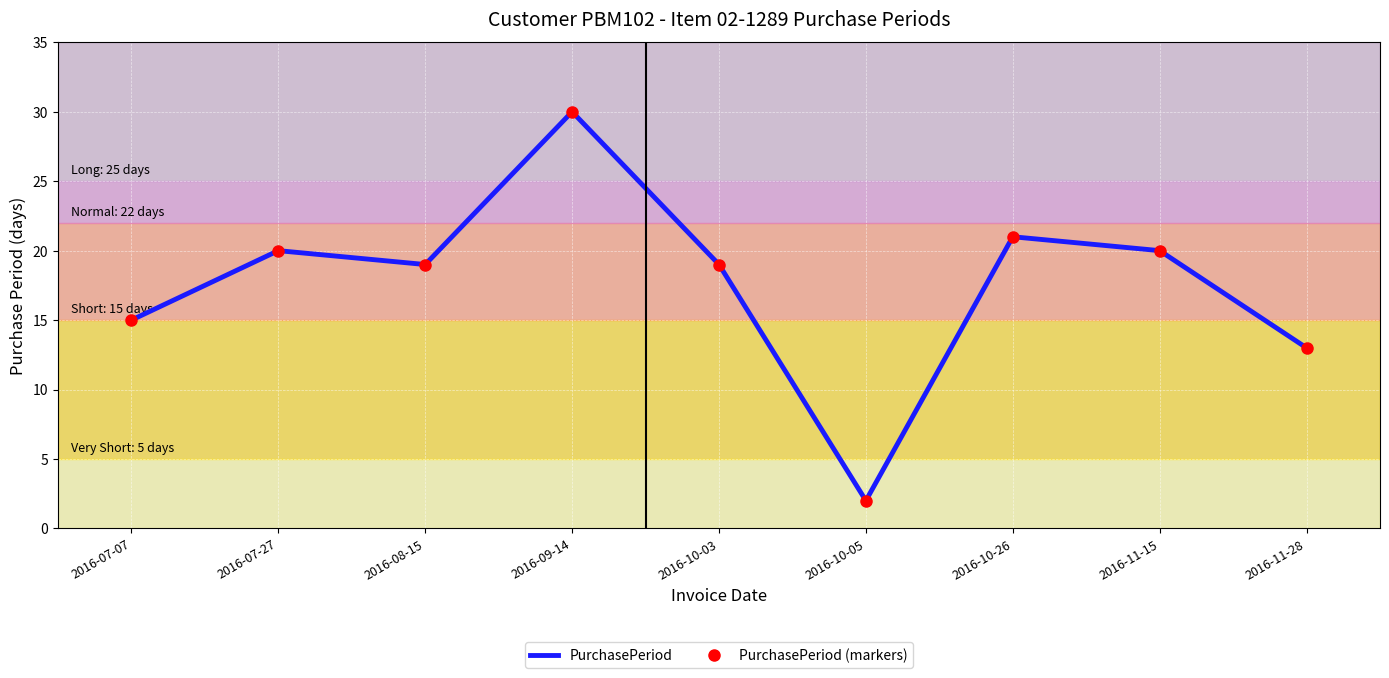

True or false: PurchasePeriod (markers) has a value of 15 at 2016-07-07.

True